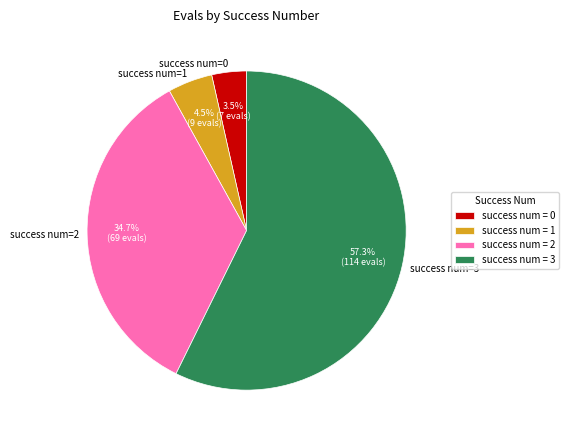

How much of the chart is everything except success num=3?

42.7%